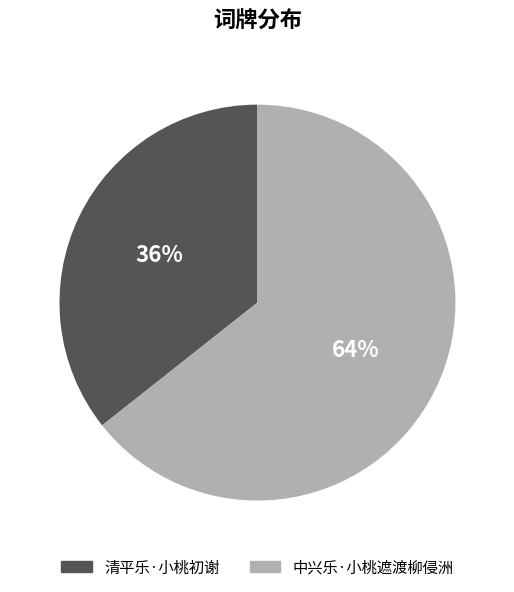

Combined, do 清平乐·小桃初谢 and 中兴乐·小桃遮渡柳侵洲 account for over 50%?

Yes